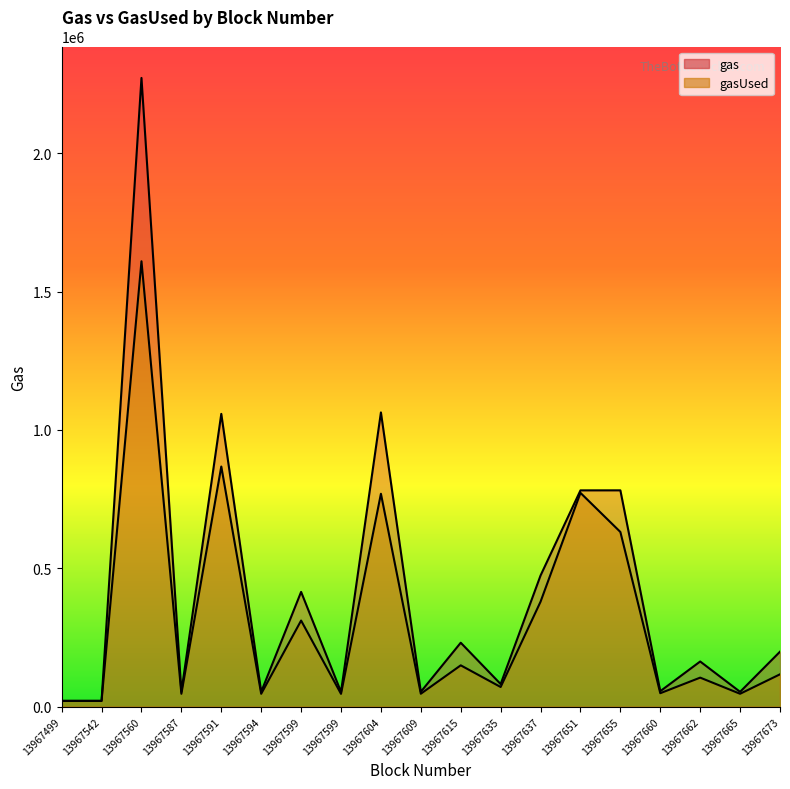

How many categories are shown in the chart?

19